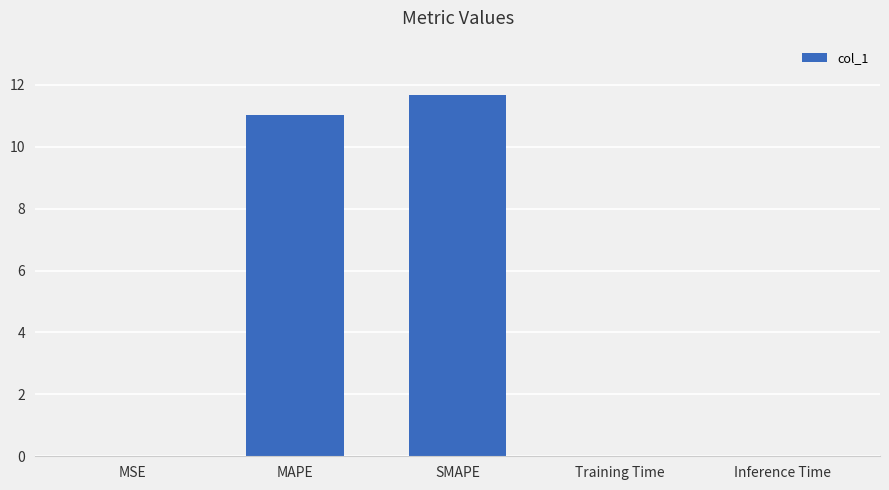

Which category has the highest value across all series?

SMAPE